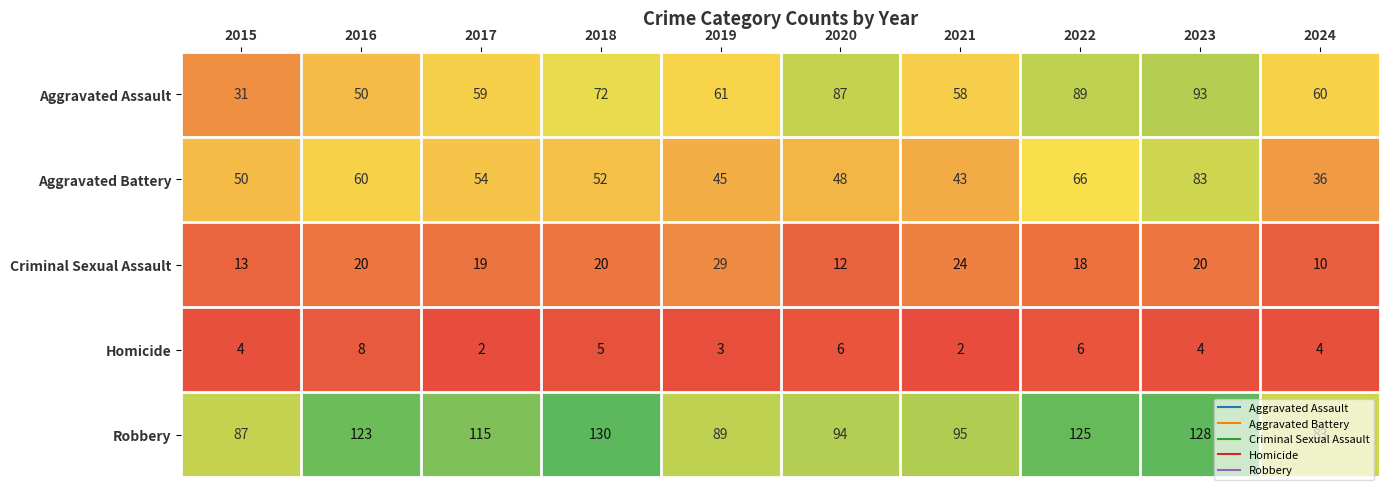

Which series has the largest total across all categories?

Robbery